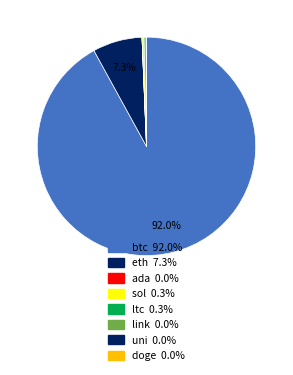

What is the largest slice in the pie chart?

btc